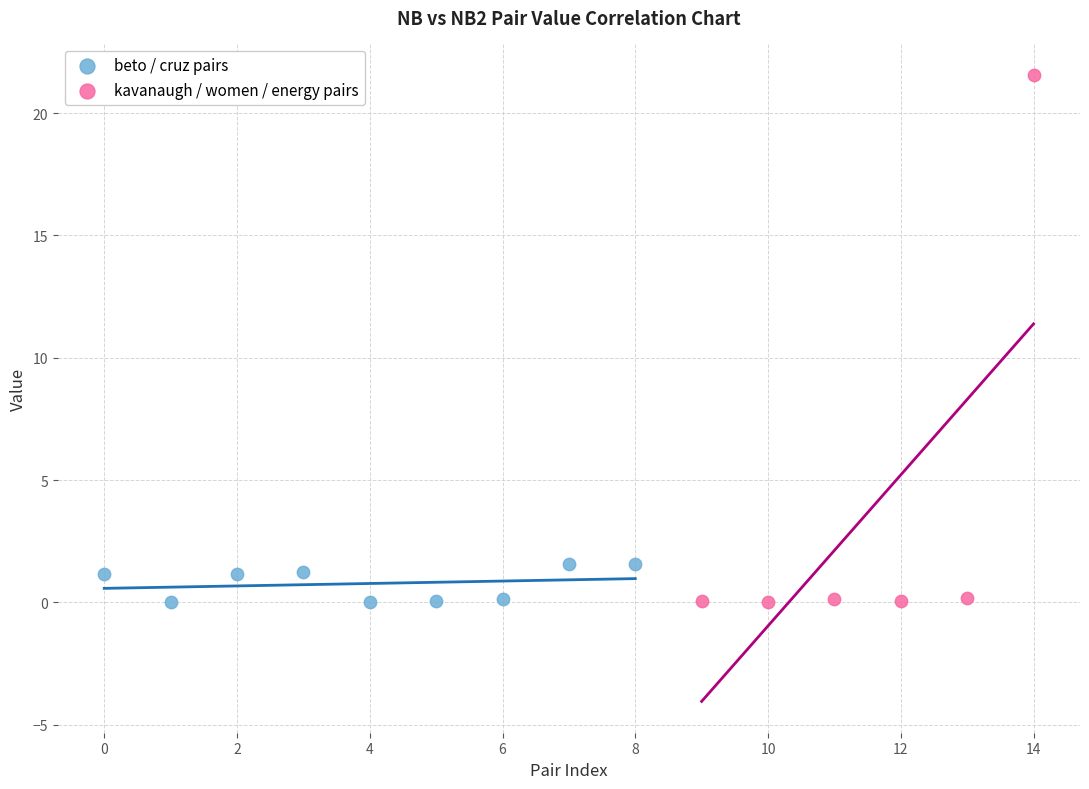

Which series contains the highest Y value?

kavanaugh / women / energy pairs